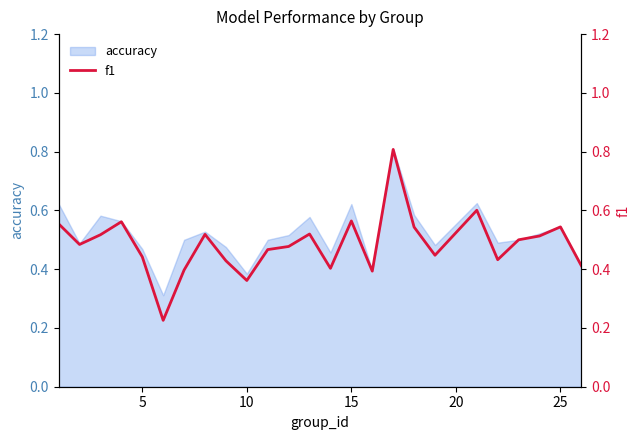

The accuracy series shows 1.0 at 15. True or false?

False